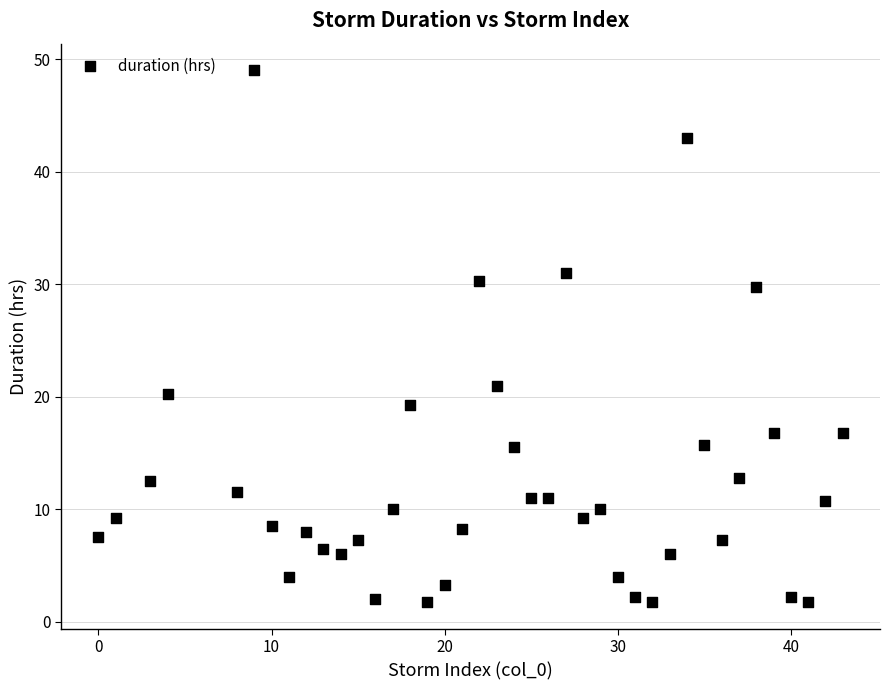

What is the range of X values (max minus min)?

43.0